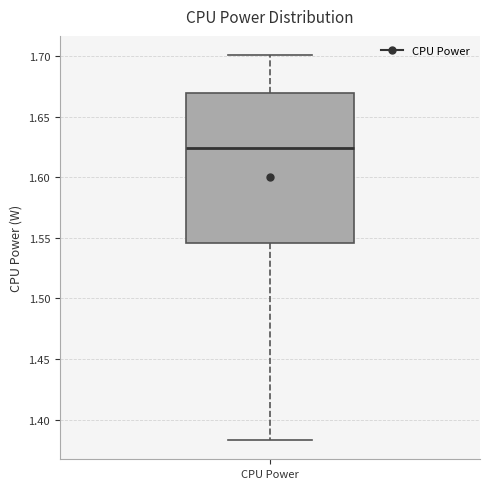

Where is the lower edge of the box for CPU Power on the y-axis? The values are not printed on the chart, so give them approximately, as read against the axis.

1.545